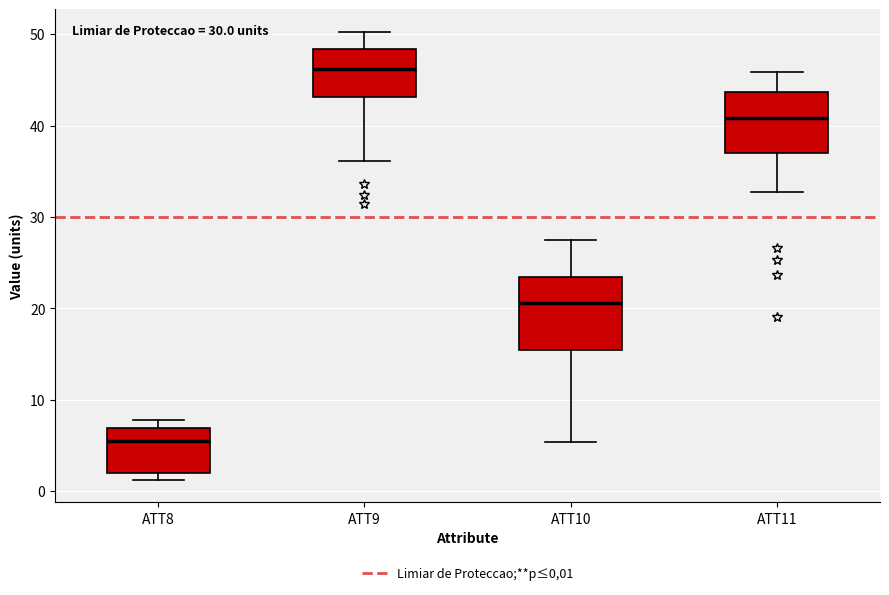

Comparing the boxes themselves (not the whiskers), which one is the tallest?

ATT10